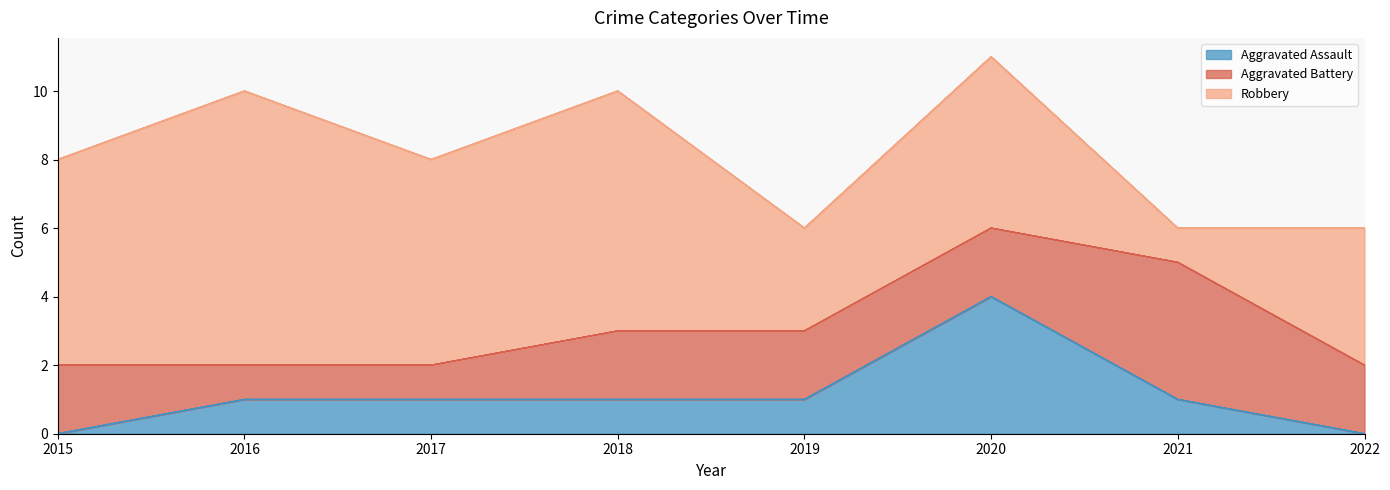

What is the total value across all series at 2022?

6